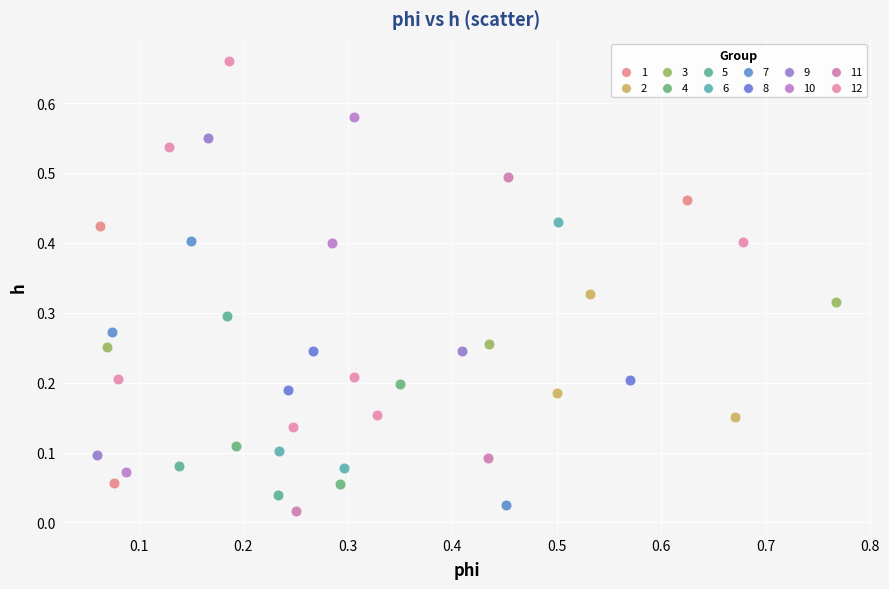

Which series contains the highest Y value?

12